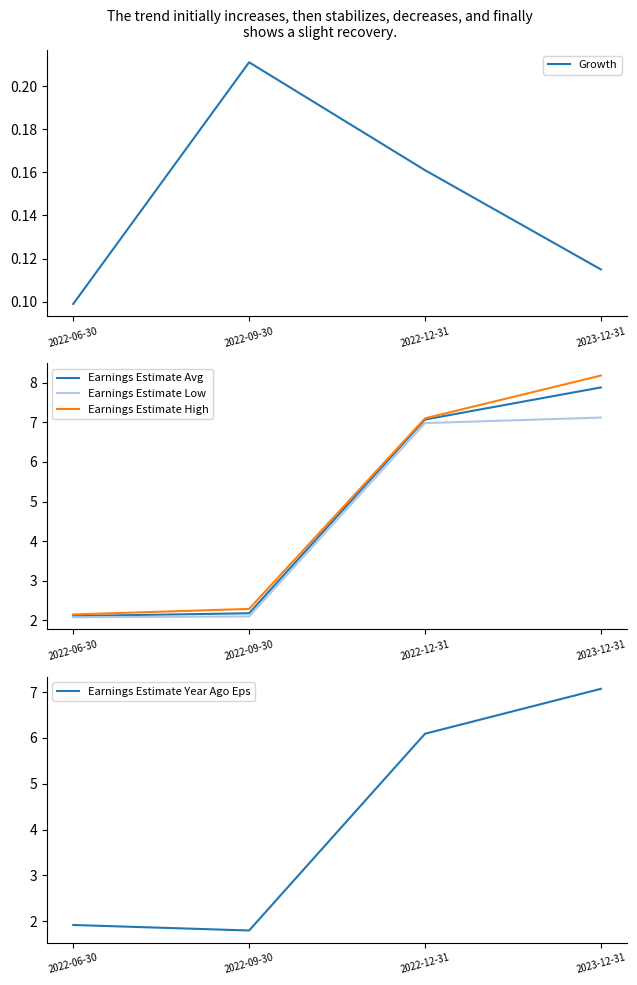

The Earnings Estimate Low series shows 1.4 at 2022-09-30. True or false?

False